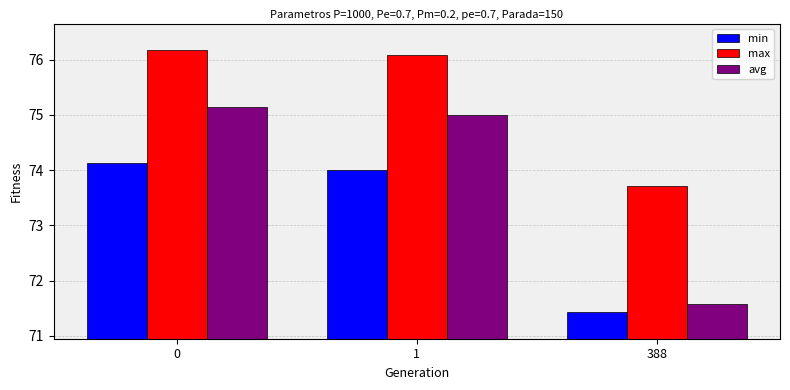

What is the difference between the maximum and second lowest values in the avg series?

0.2